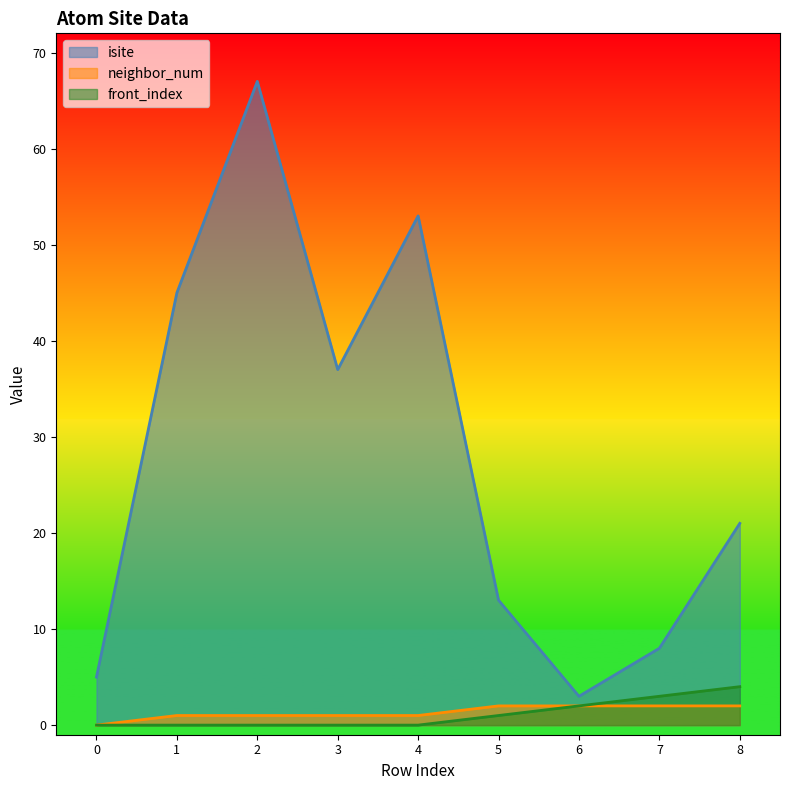

How many front_index values are between 0 and 2?

7